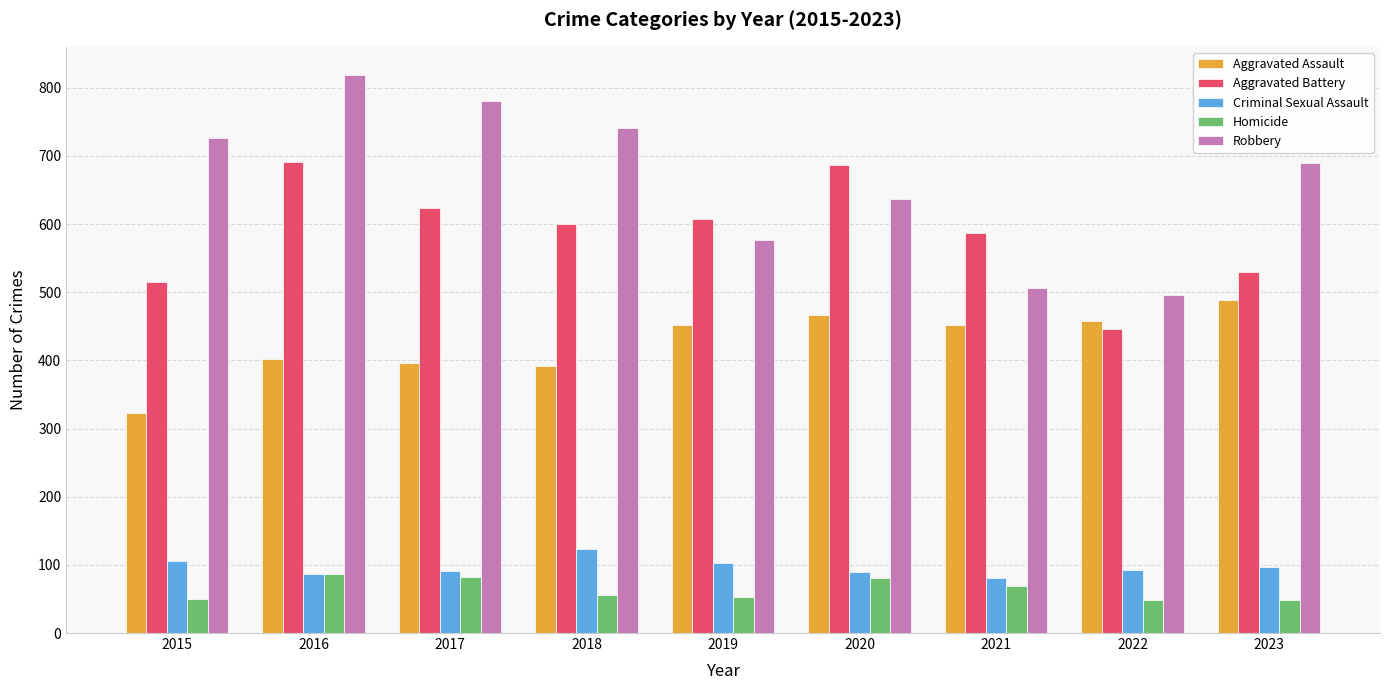

The Aggravated Assault series shows 466 at 2020. True or false?

True